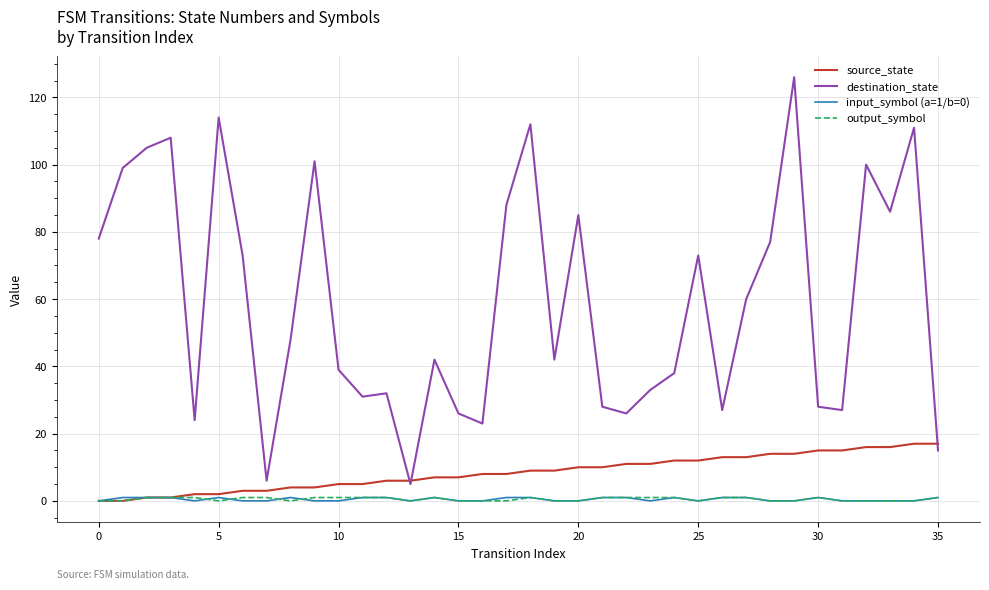

True or false: input_symbol (a=1/b=0) and destination_state cross at least once.

False